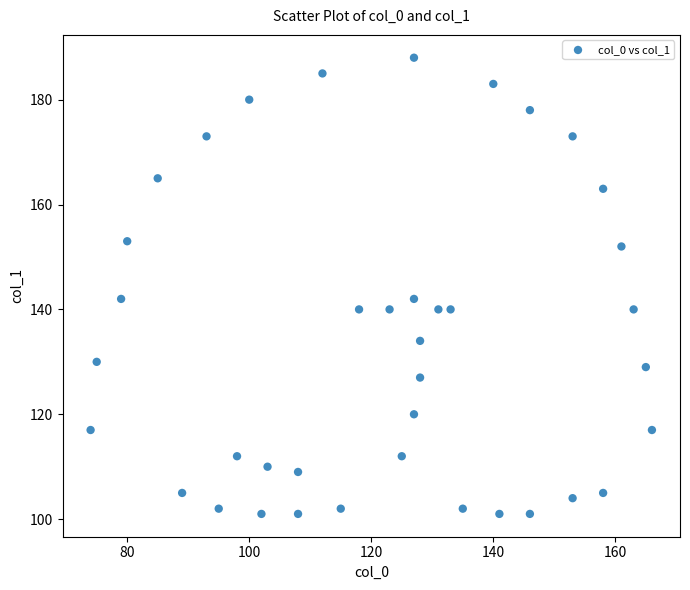

What is the range of Y values (max minus min)?

87